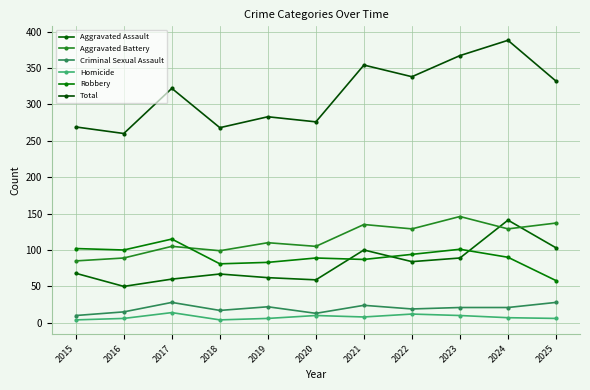

At which label does Aggravated Assault first exceed 68?

2021